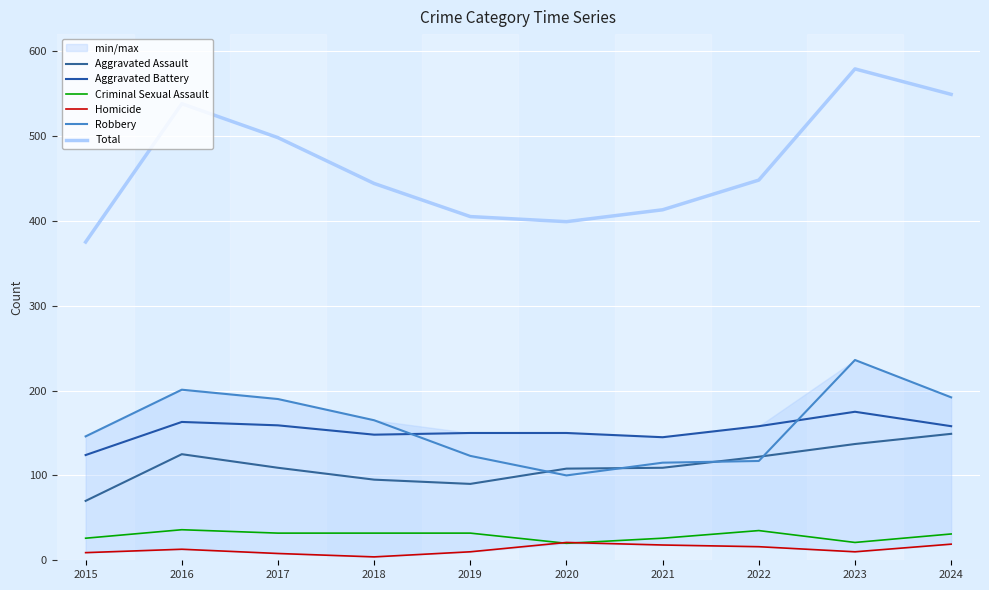

How many interior local valleys does the Homicide series have?

2